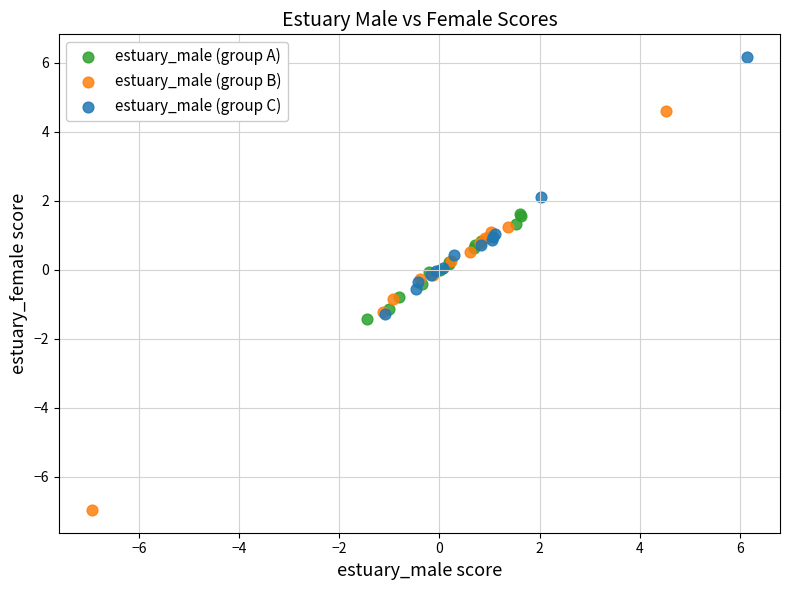

Which series reaches the minimum Y coordinate?

estuary_male (group B)